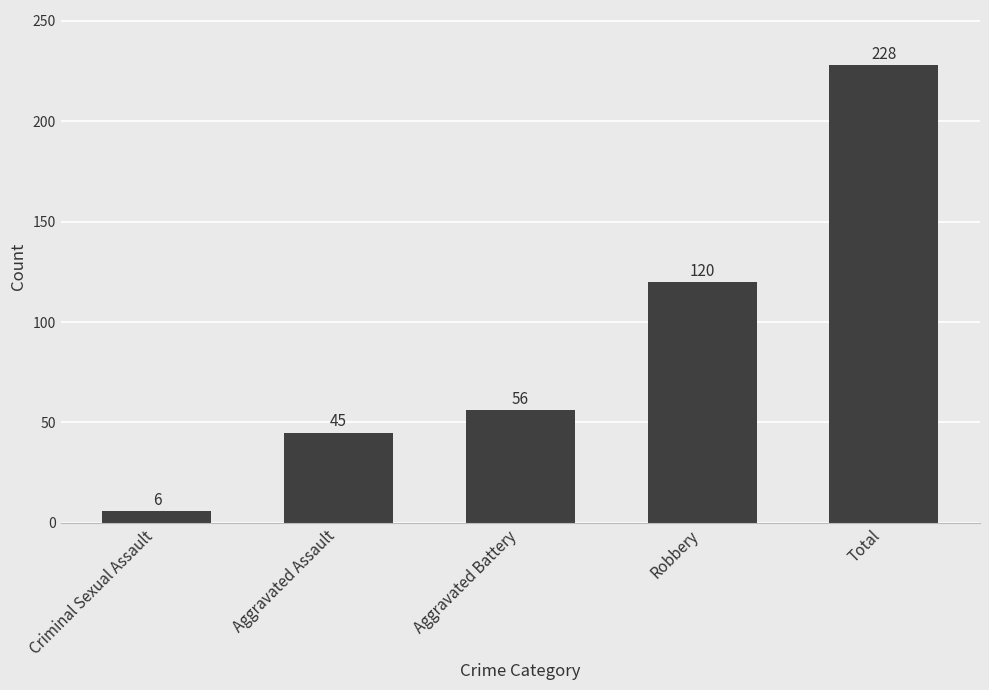

Read the value at Total.

228